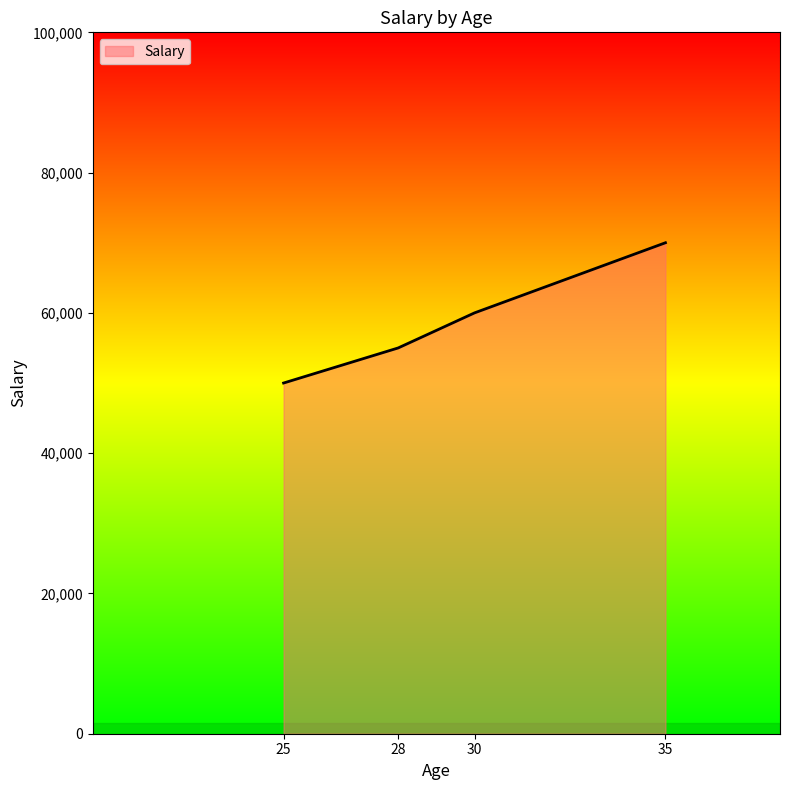

Reading left to right, list all the values displayed in this chart.

25=50000	28=55000	30=60000	35=70000